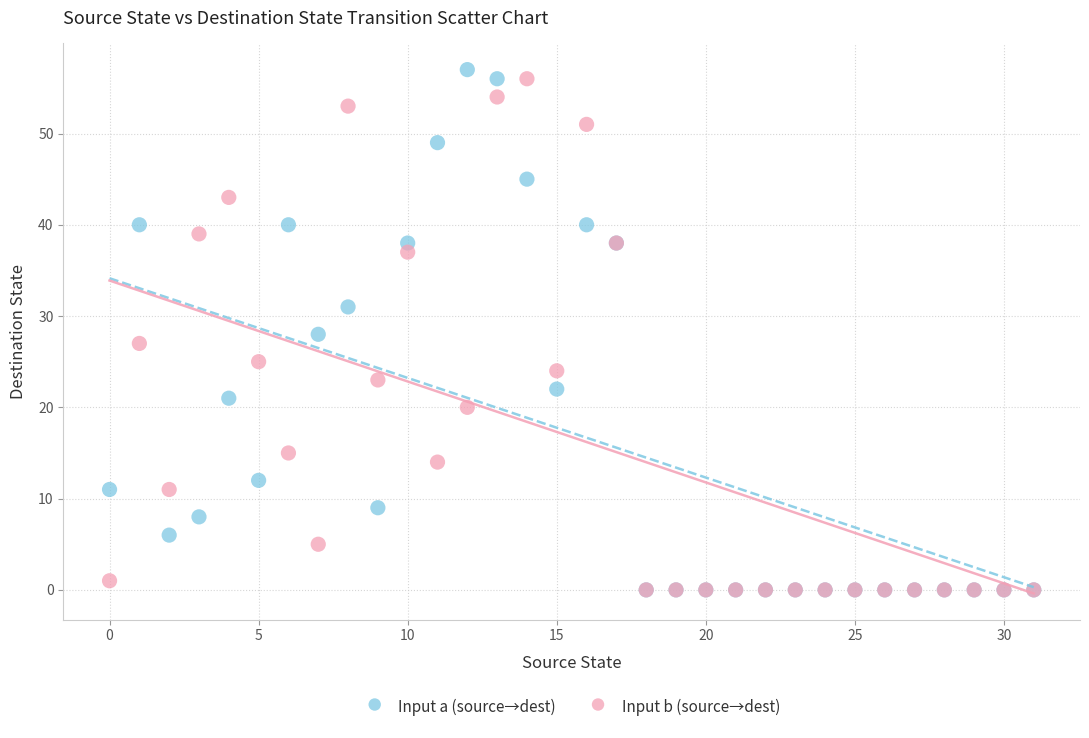

What are all the series names shown in the legend?

Input a (source→dest), Input b (source→dest)